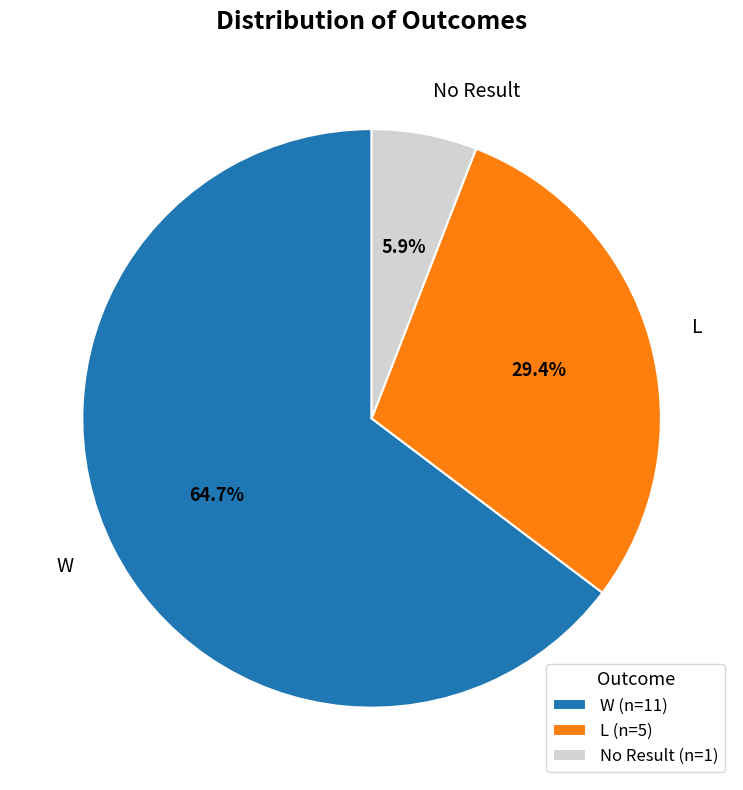

Is there a majority slice in this chart?

Yes